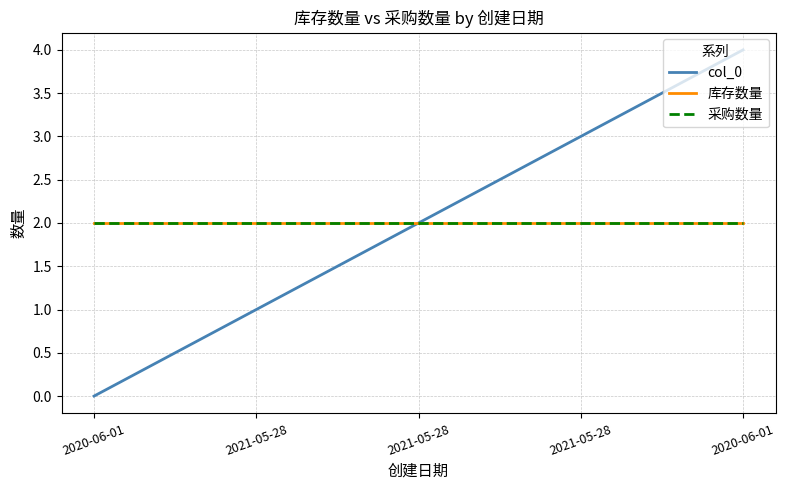

Reading left to right, list all the values displayed in this chart.

col_0: 0	1	2	3	4
库存数量: 2	2	2	2	2
采购数量: 2	2	2	2	2